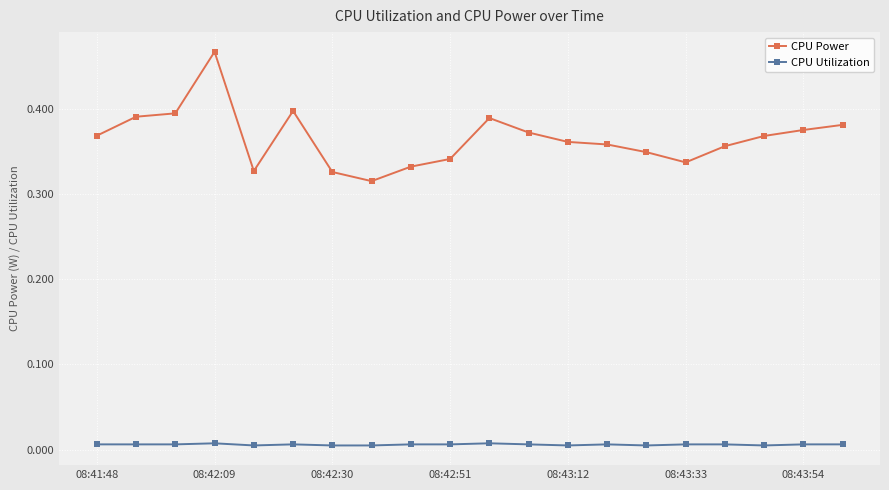

In CPU Power, how many points are lower than both neighbors (excluding endpoints)?

3